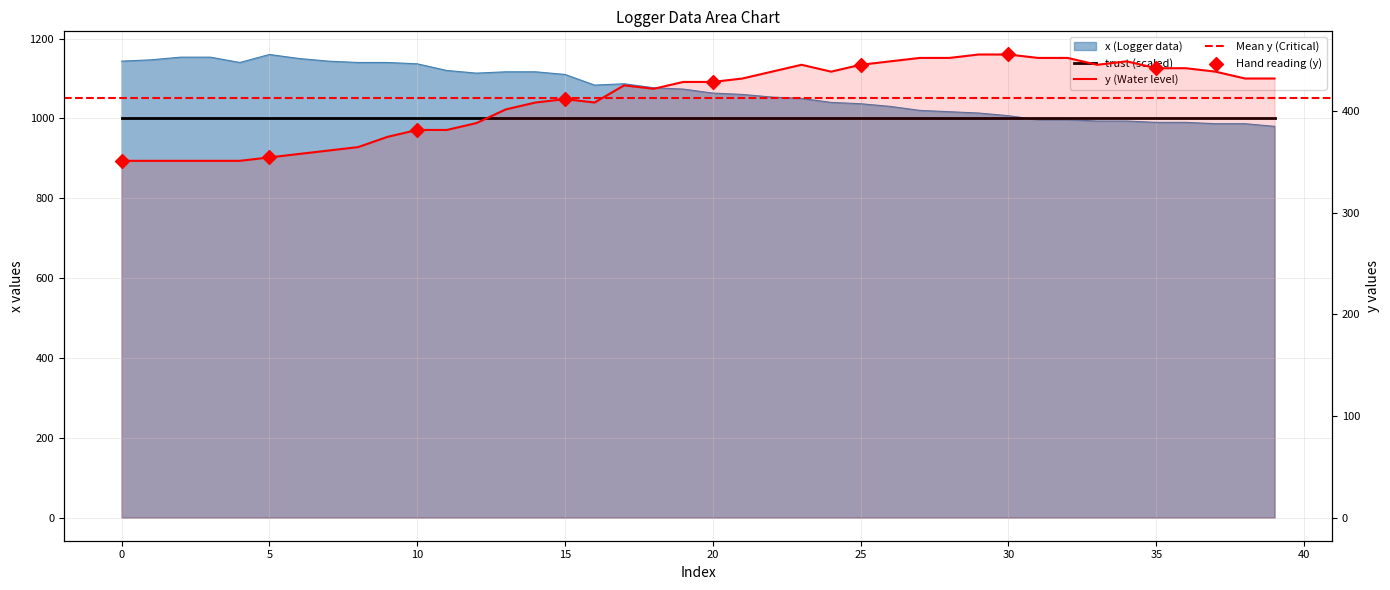

Which series contains the lowest Y value?

y